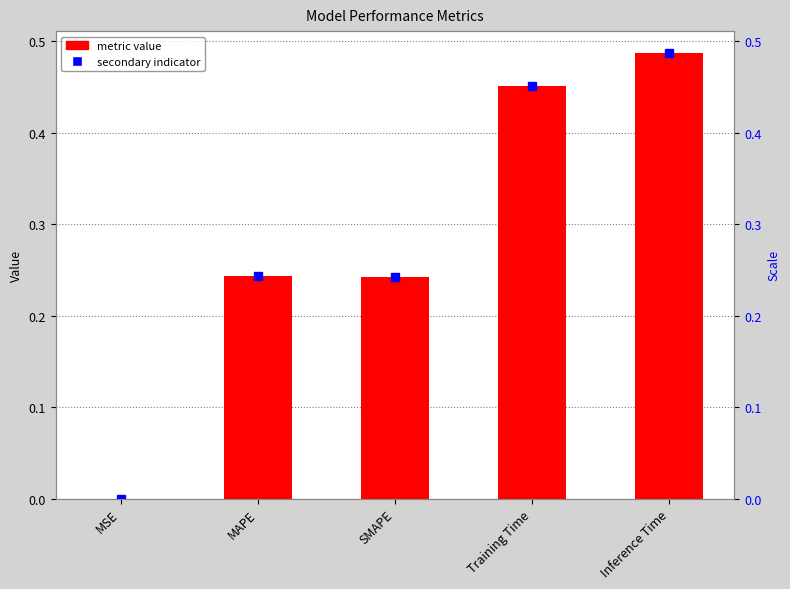

What is the value of the 3rd bar from the left?

0.2